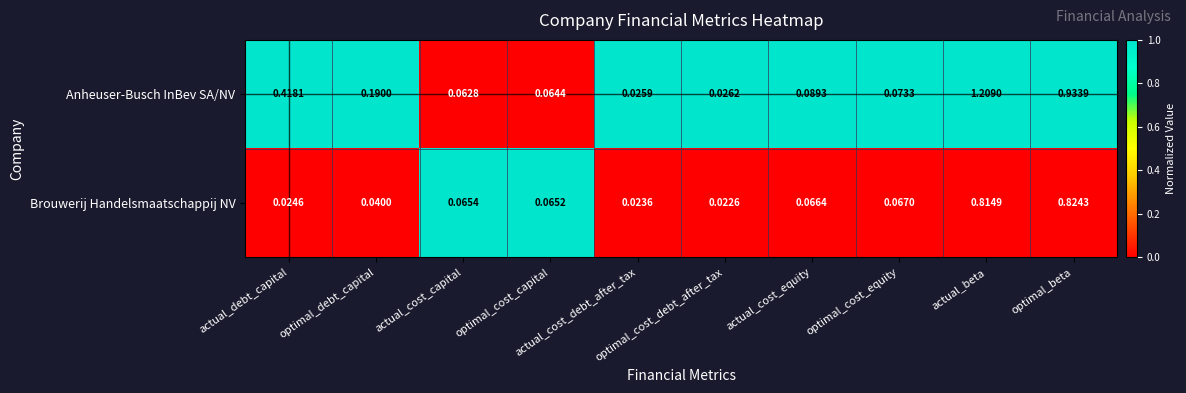

Which series has the widest spread of values?

Anheuser-Busch InBev SA/NV